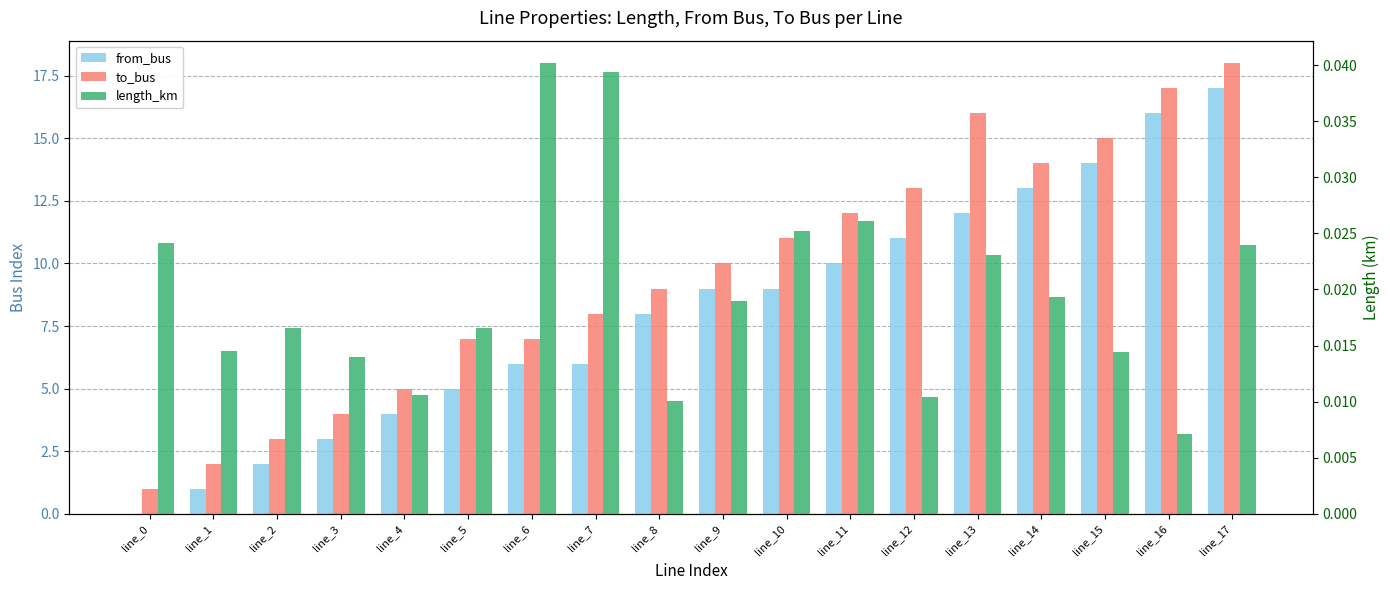

Rank the categories by to_bus value from highest to lowest.

line_17, line_16, line_13, line_15, line_14, line_12, line_11, line_10, line_9, line_8, line_7, line_5, line_6, line_4, line_3, line_2, line_1, line_0